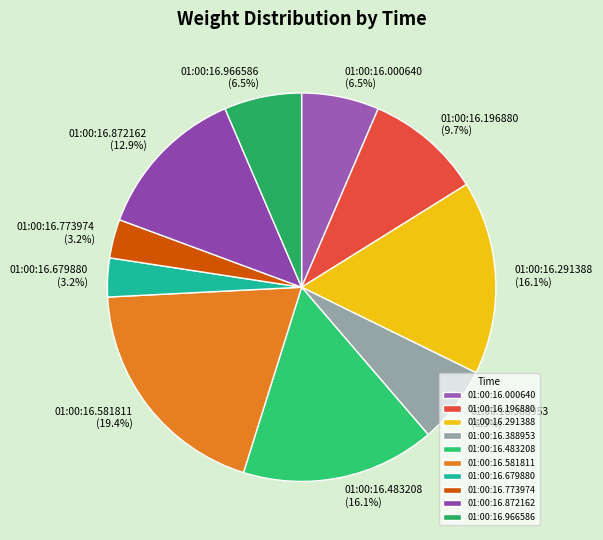

What percentage is the 01:00:16.872162 slice, to the nearest percent?

13%